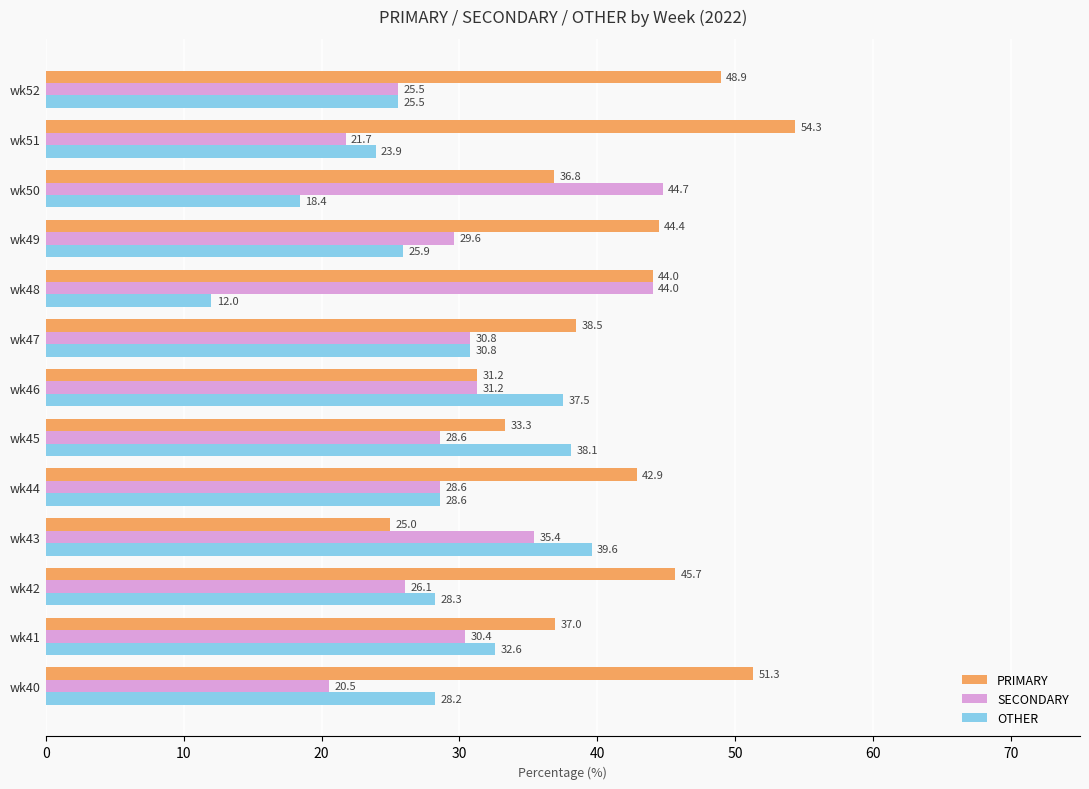

True or false: OTHER has a value of 9.8 at wk45.

False